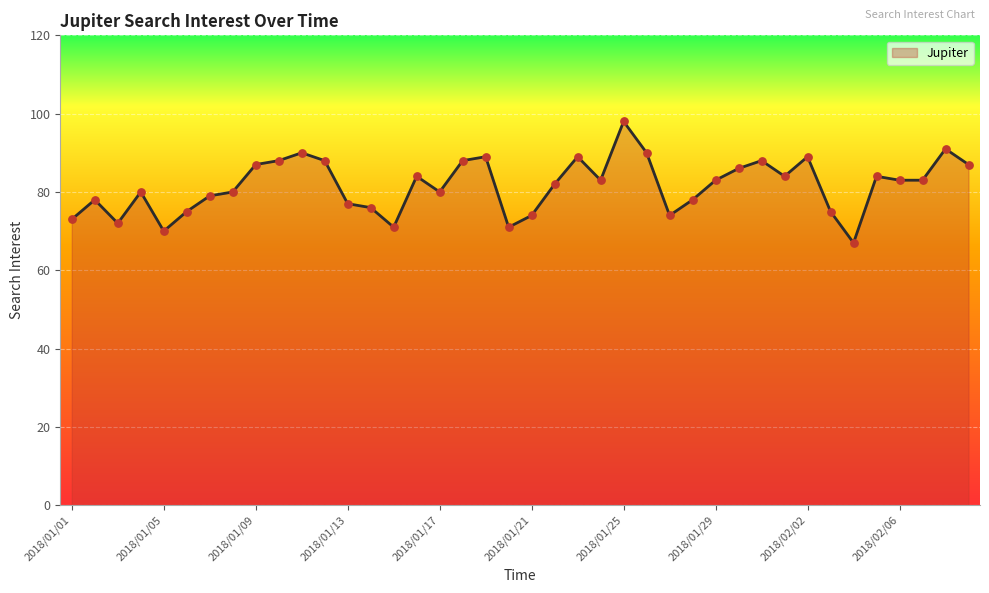

What is the difference between the maximum and minimum values?

31